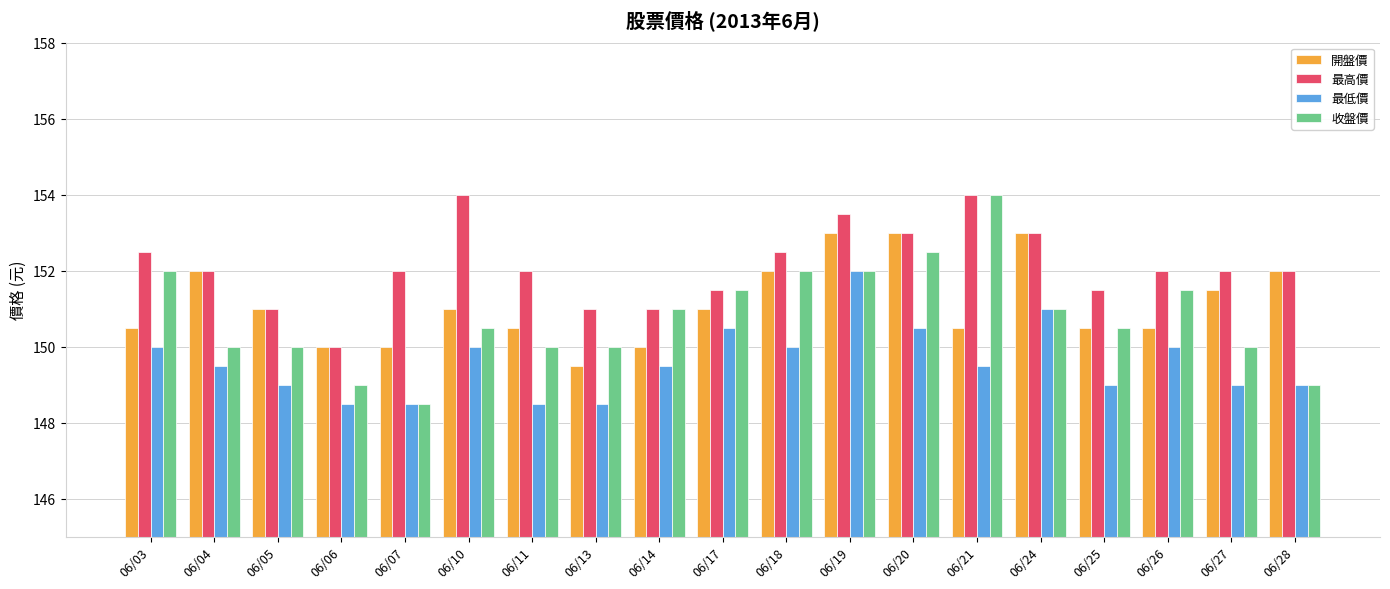

Reading left to right, extract all data points from this chart.

開盤價: 06/03=150.5	06/04=152.0	06/05=151.0	06/06=150.0	06/07=150.0	06/10=151.0	06/11=150.5	06/13=149.5	06/14=150.0	06/17=151.0	06/18=152.0	06/19=153.0	06/20=153.0	06/21=150.5	06/24=153.0	06/25=150.5	06/26=150.5	06/27=151.5	06/28=152.0
最高價: 06/03=152.5	06/04=152.0	06/05=151.0	06/06=150.0	06/07=152.0	06/10=154.0	06/11=152.0	06/13=151.0	06/14=151.0	06/17=151.5	06/18=152.5	06/19=153.5	06/20=153.0	06/21=154.0	06/24=153.0	06/25=151.5	06/26=152.0	06/27=152.0	06/28=152.0
最低價: 06/03=150.0	06/04=149.5	06/05=149.0	06/06=148.5	06/07=148.5	06/10=150.0	06/11=148.5	06/13=148.5	06/14=149.5	06/17=150.5	06/18=150.0	06/19=152.0	06/20=150.5	06/21=149.5	06/24=151.0	06/25=149.0	06/26=150.0	06/27=149.0	06/28=149.0
收盤價: 06/03=152.0	06/04=150.0	06/05=150.0	06/06=149.0	06/07=148.5	06/10=150.5	06/11=150.0	06/13=150.0	06/14=151.0	06/17=151.5	06/18=152.0	06/19=152.0	06/20=152.5	06/21=154.0	06/24=151.0	06/25=150.5	06/26=151.5	06/27=150.0	06/28=149.0